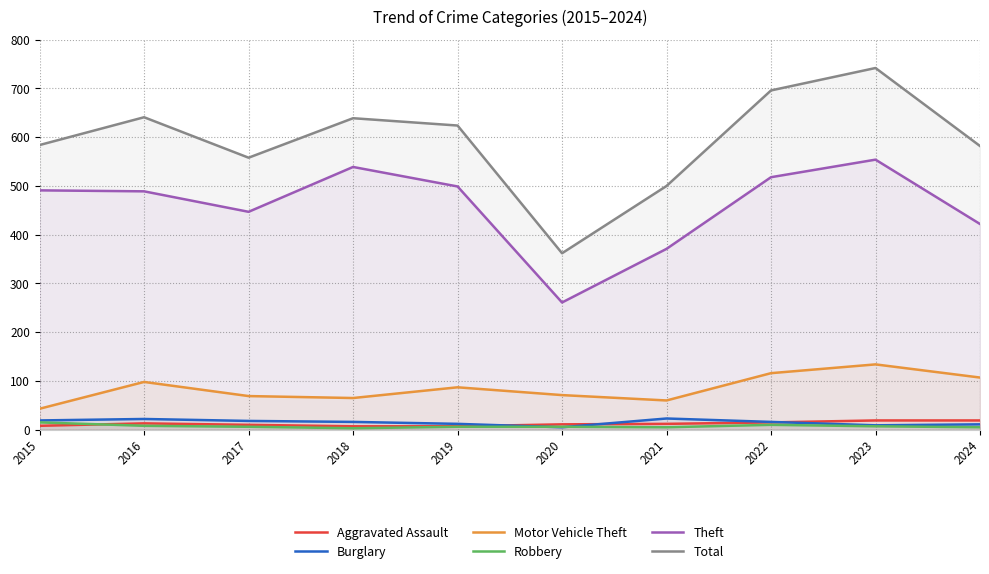

Is it true that Theft equals 861 at 2019?

False